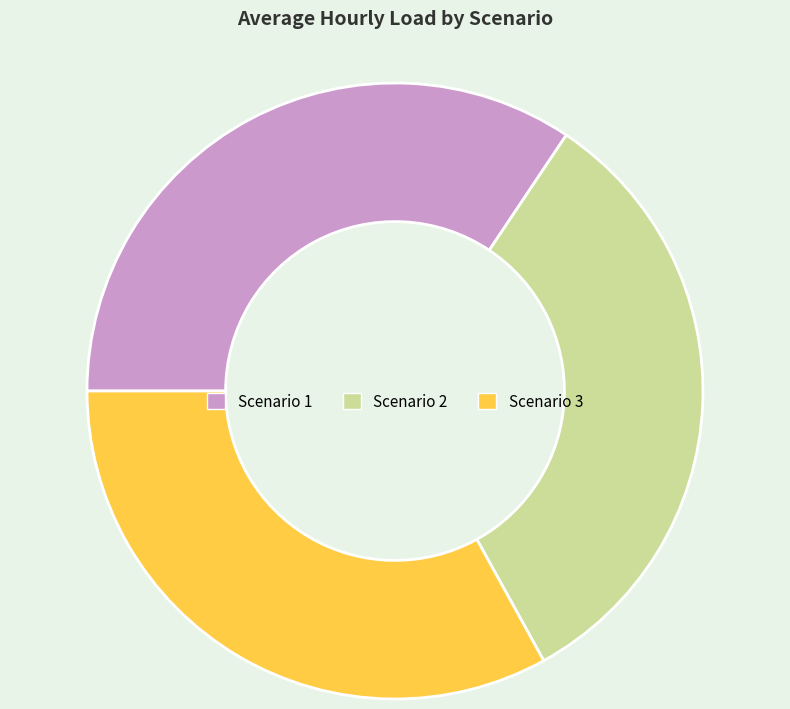

What is the ratio of the value at Scenario 3 to the value at Scenario 1?

1.0